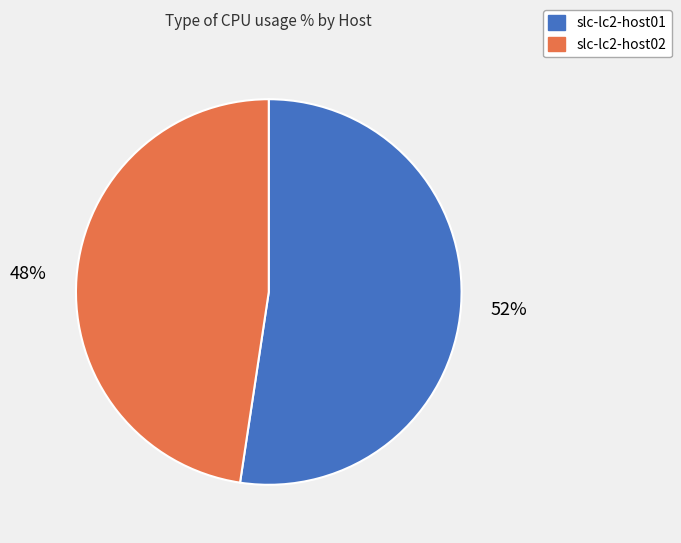

Approximately how many times larger is the value at slc-lc2-host01 compared to slc-lc2-host02?

1.1